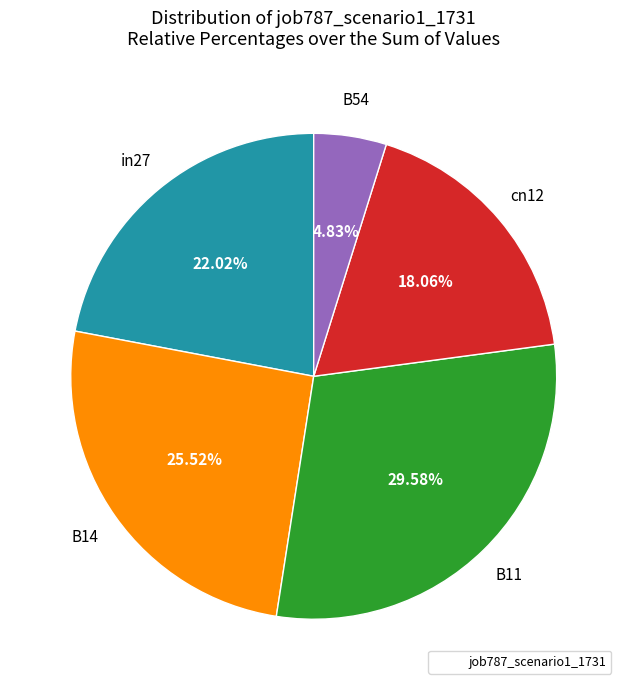

How many segments does this pie chart have?

5